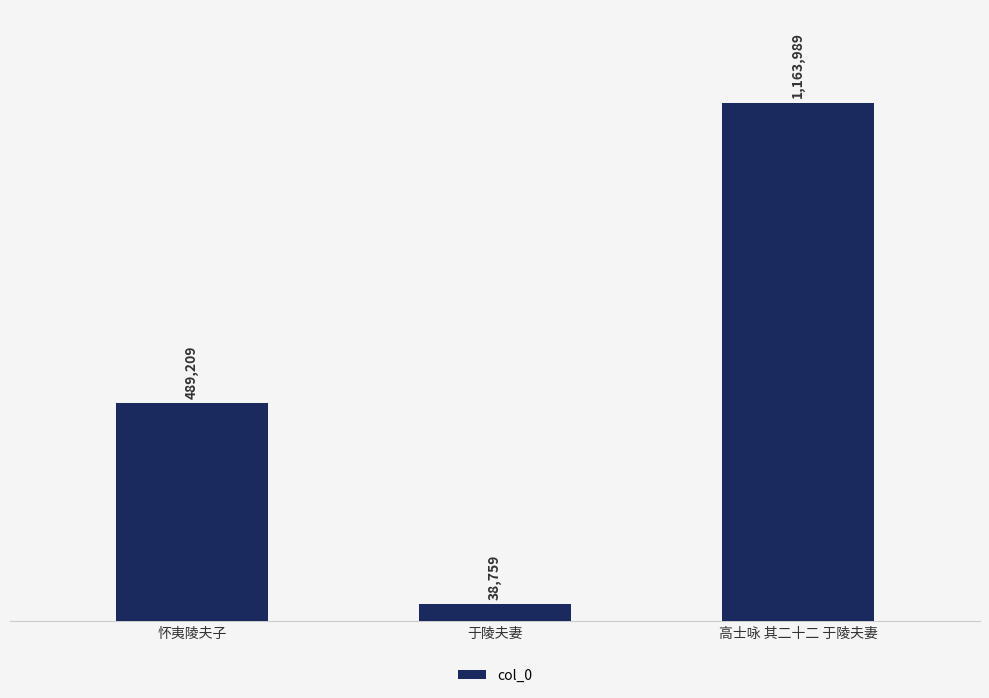

How many bars are there in total?

3